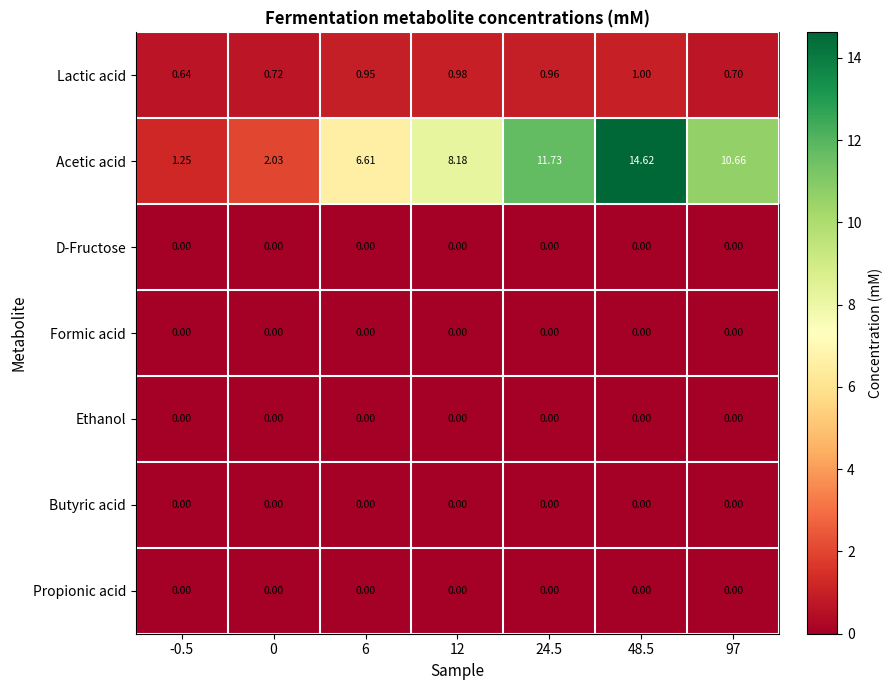

What is the total value across all series at 24.5?

12.7